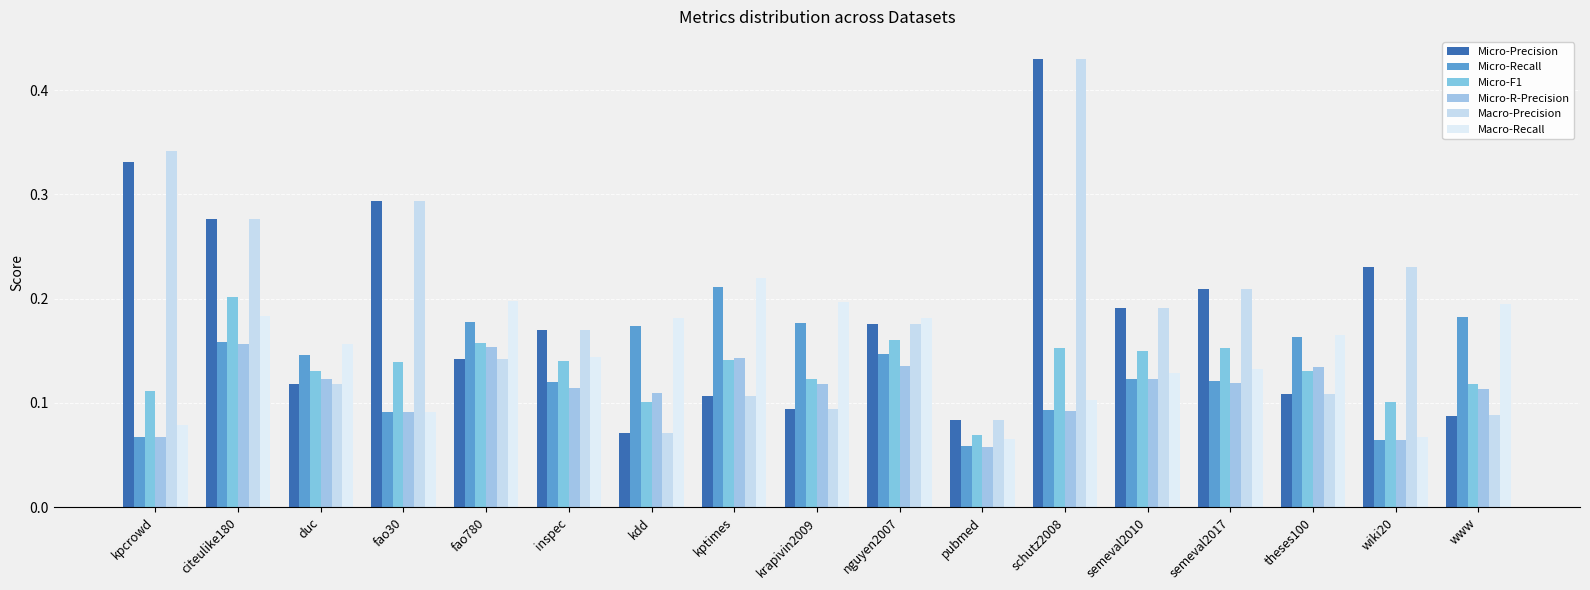

Which series has the largest total across all categories?

Macro-Precision